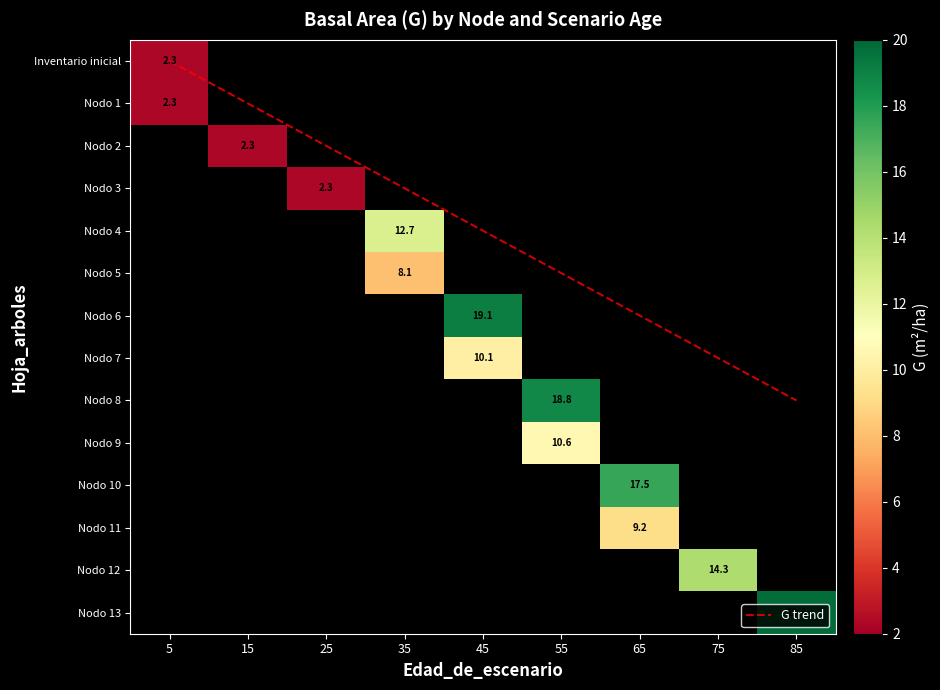

What is the difference between the G trend values at 25 and 45?

2.0